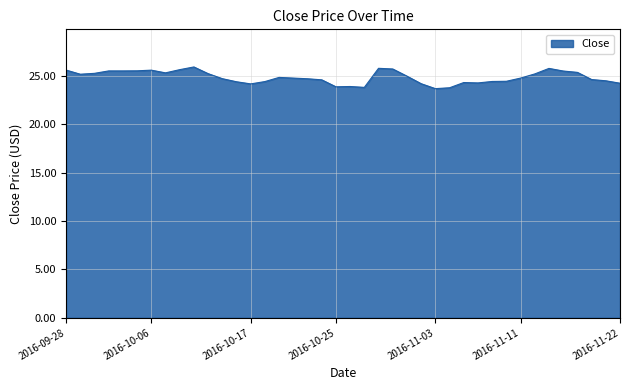

What is the smallest value displayed?

23.7